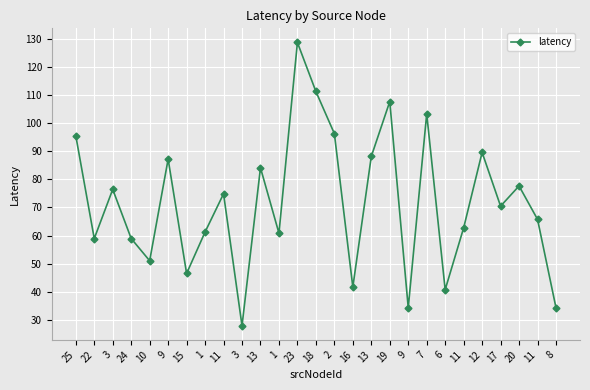

True or false: the data has more than 0 interior local peaks.

True